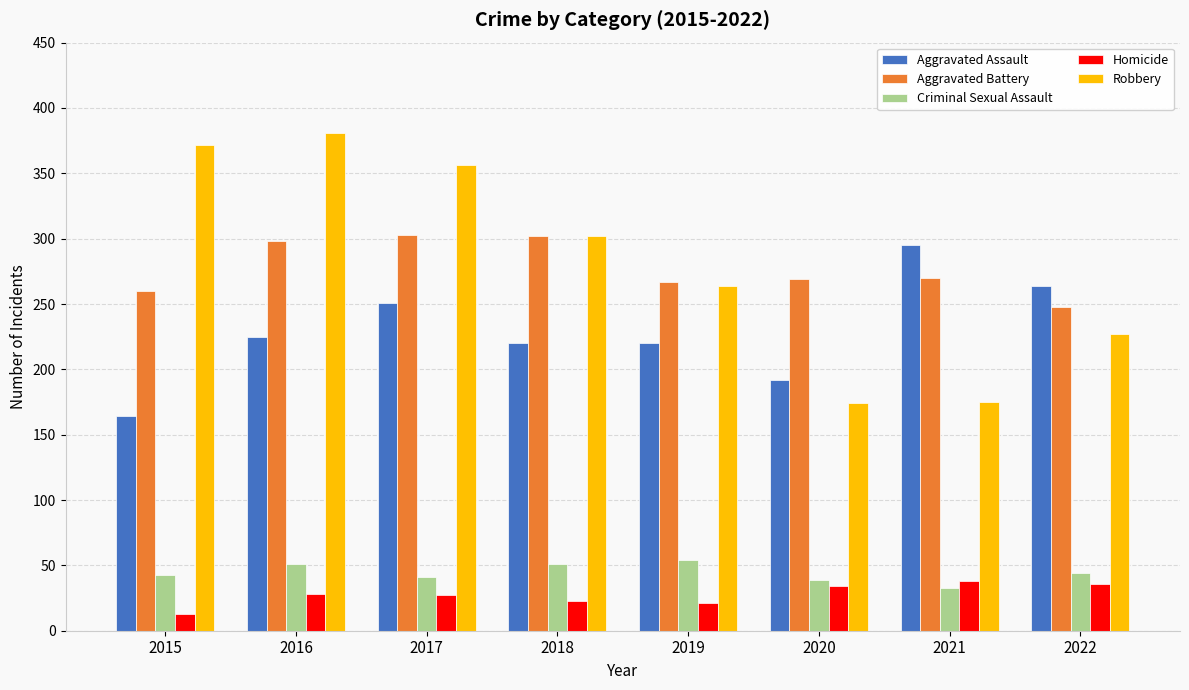

What value does the Criminal Sexual Assault series have at 2022?

44